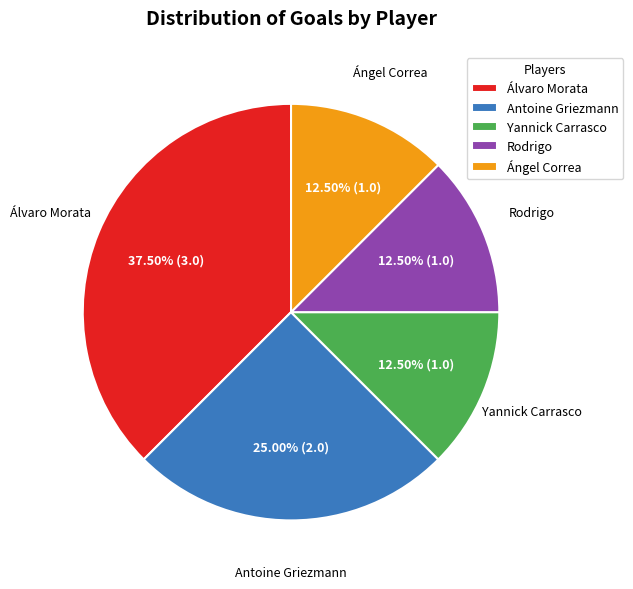

How many slices are in this pie chart?

5